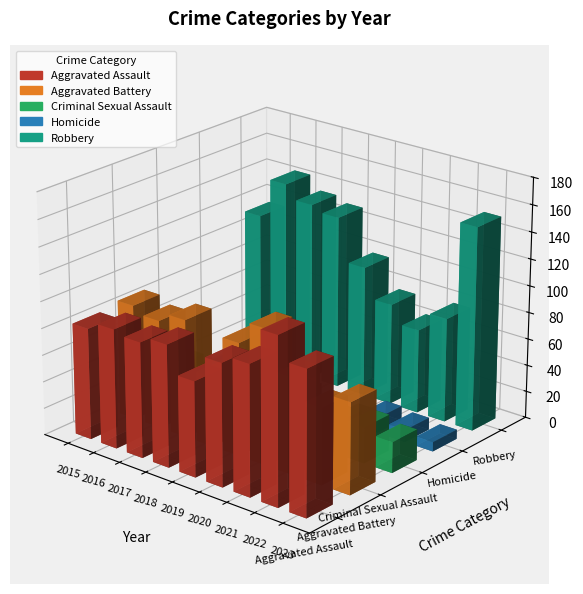

True or false: Aggravated Battery has a value of 101 at 2020.

True